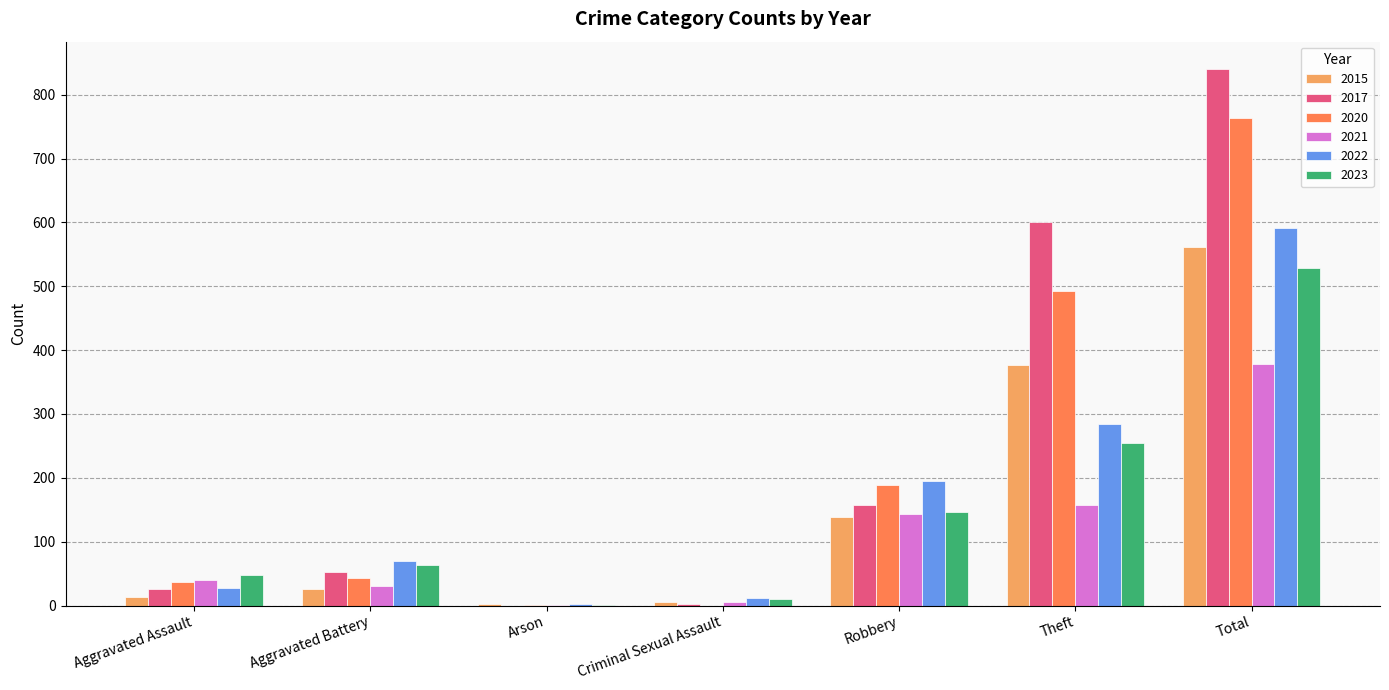

What is the total value across all series at Robbery?

968